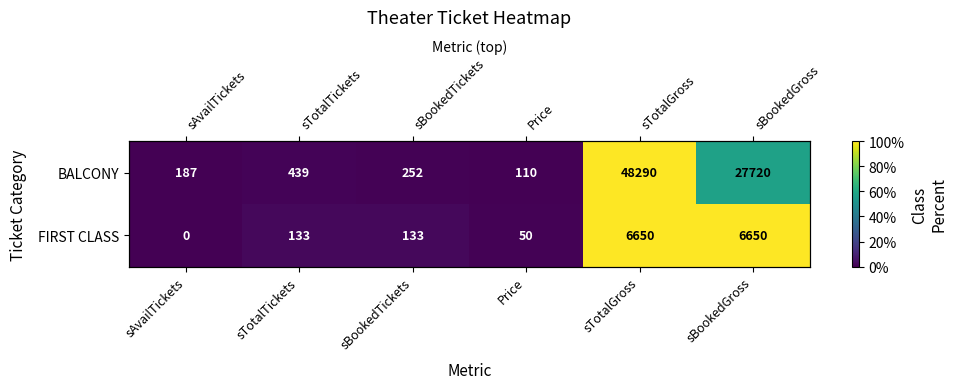

Which category has the highest value across all series?

sTotalGross